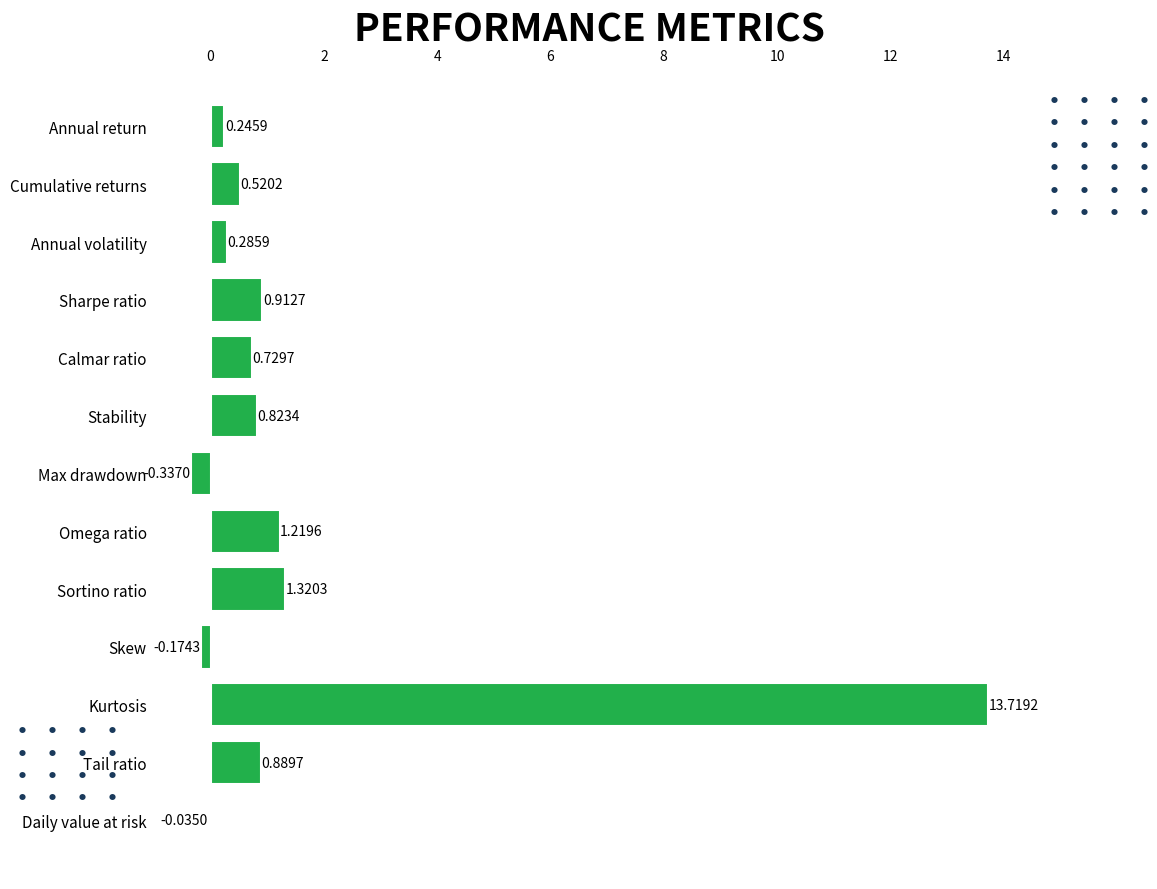

Where is the data nearest to the value 6?

Sortino ratio